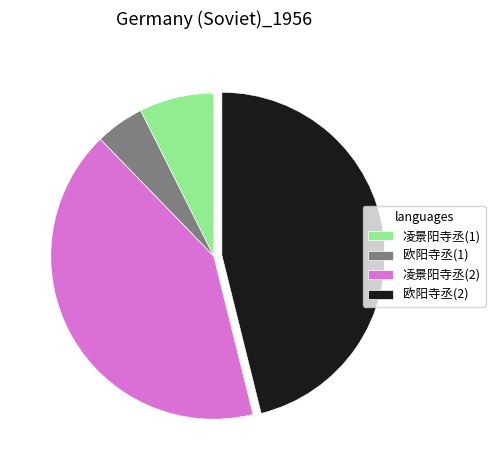

Between 凌景阳寺丞(1) and 欧阳寺丞(1), which is larger?

凌景阳寺丞(1)